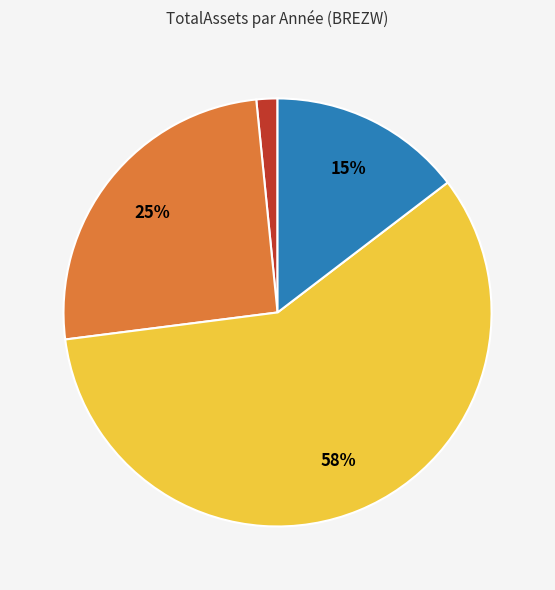

Is there a majority slice in this chart?

Yes